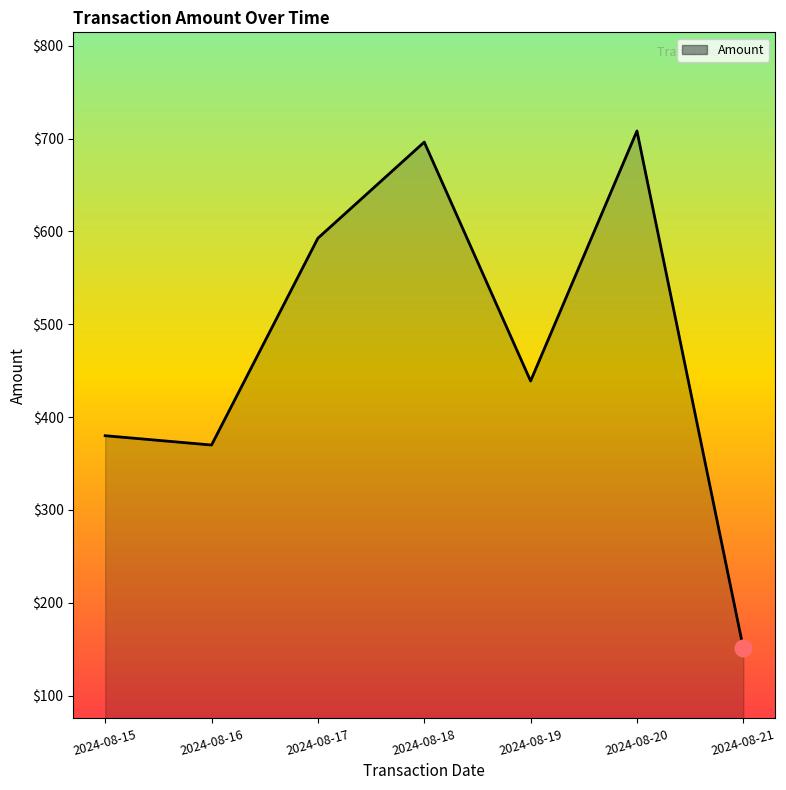

At which category does the chart reach its peak across all series?

2024-08-20